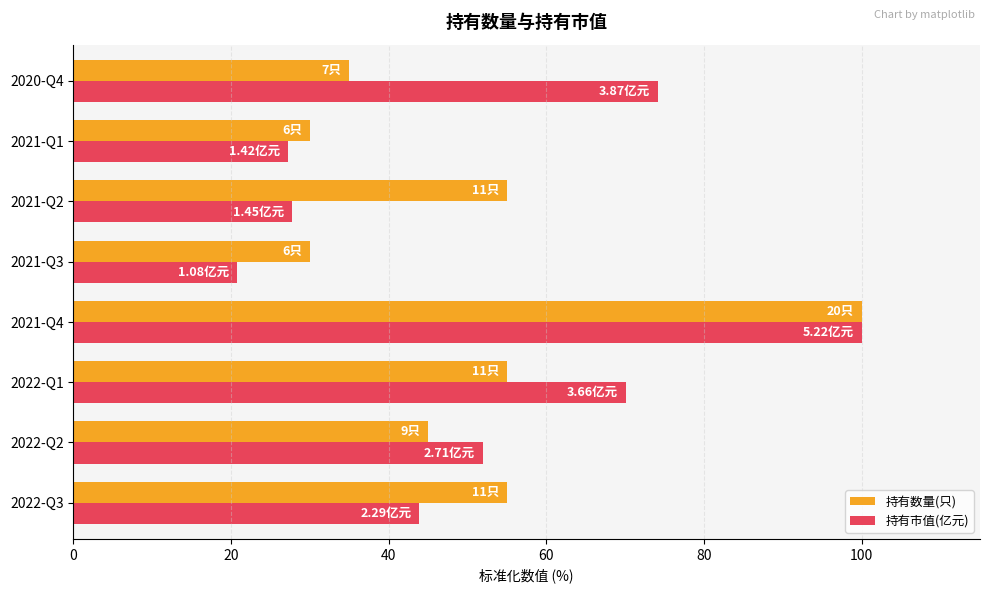

How many values in the 持有数量(只) series are below 55?

4